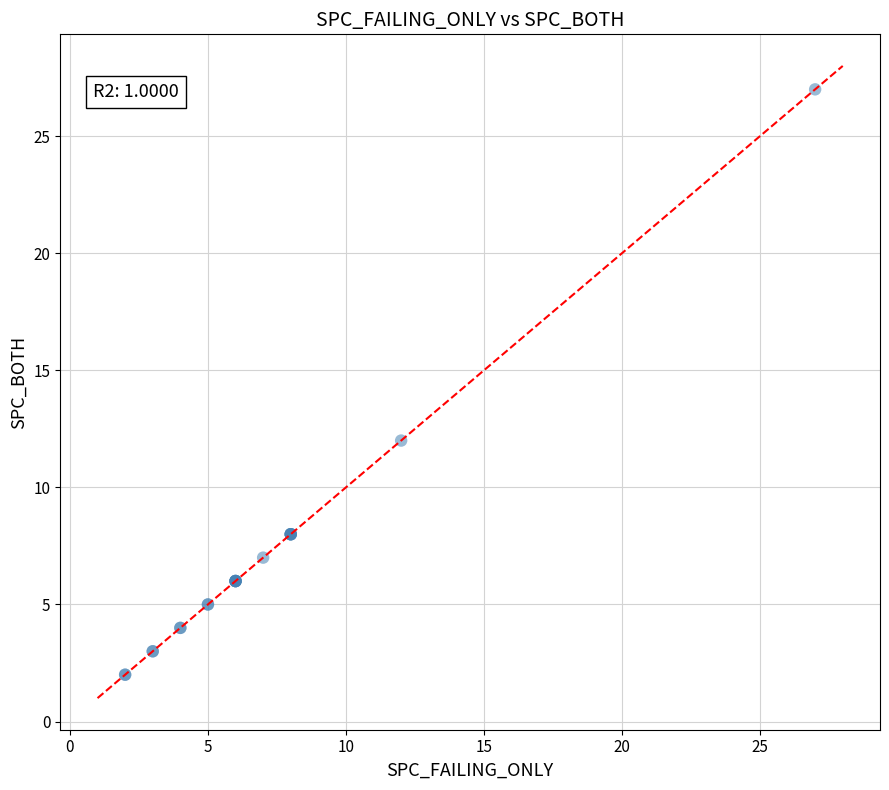

What Y value in the scatter plot is closest to 14?

12